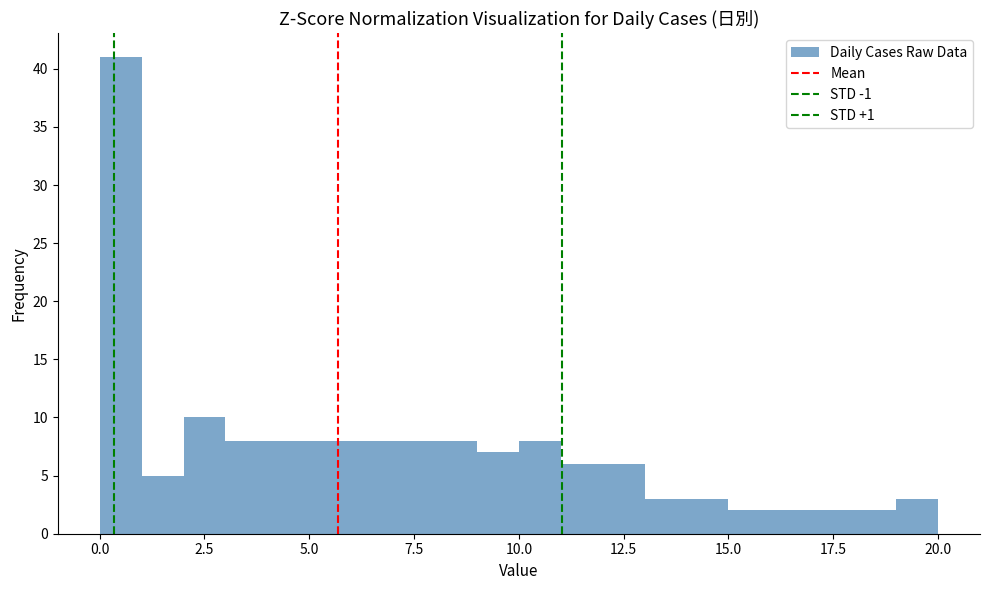

Read against the x-axis, roughly where is the centre of the tallest bar?

0.5